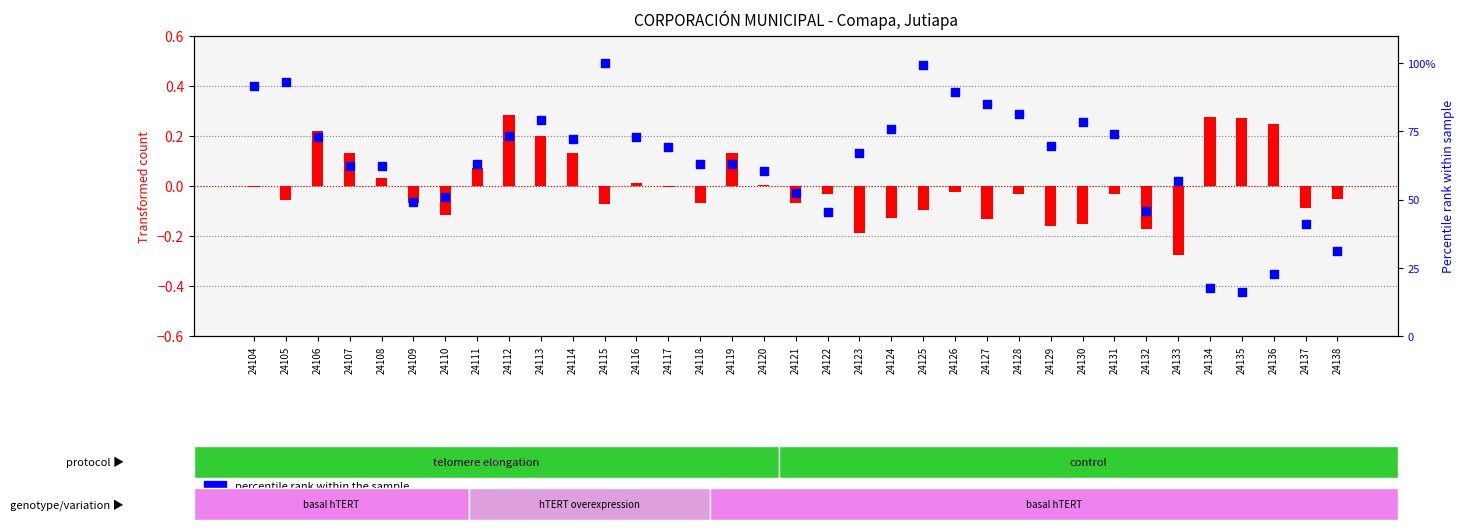

Which series has the widest spread of Y values?

VAMOS (percentile rank)